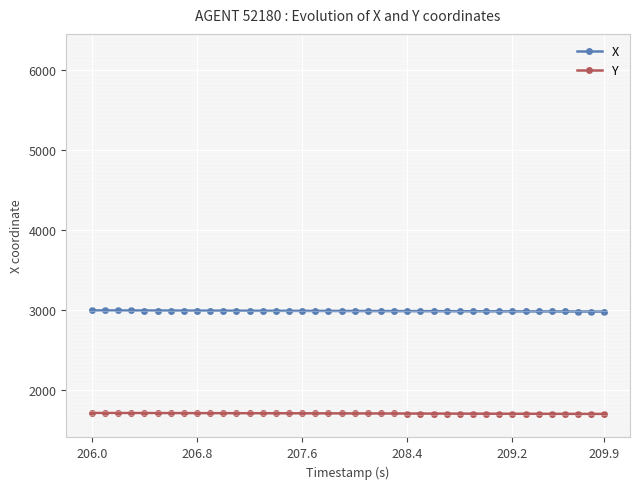

At how many categories does at least one series exceed 2792?

40